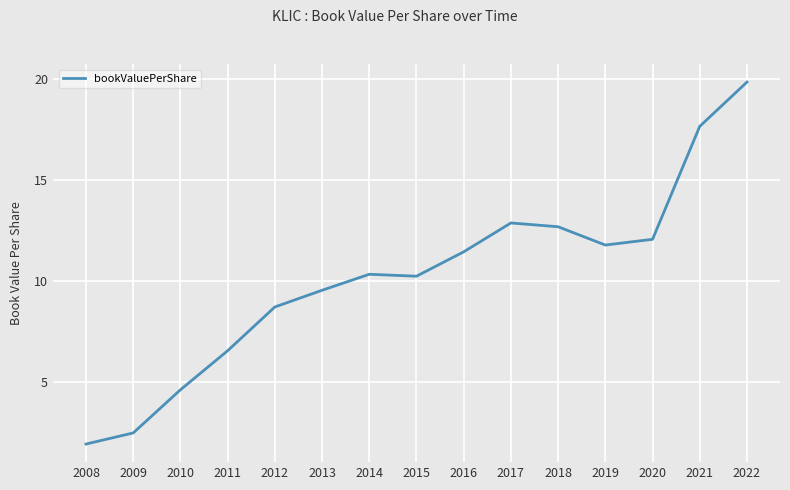

Reading right to left, transcribe all the data shown in this chart.

2022=19.9	2021=17.7	2020=12.1	2019=11.8	2018=12.7	2017=12.9	2016=11.4	2015=10.2	2014=10.3	2013=9.5	2012=8.7	2011=6.5	2010=4.6	2009=2.5	2008=1.9